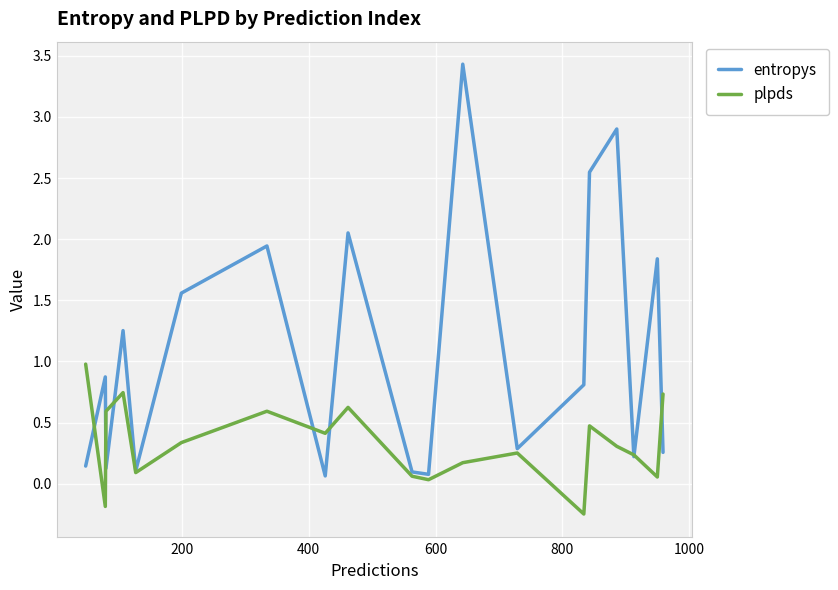

Which series has the largest range (max minus min)?

entropys